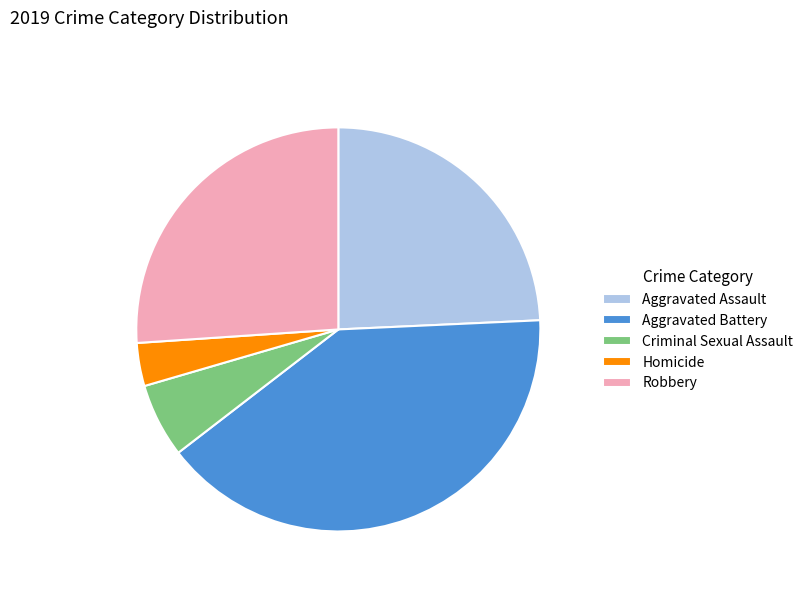

What is the smallest slice in the pie chart?

Homicide